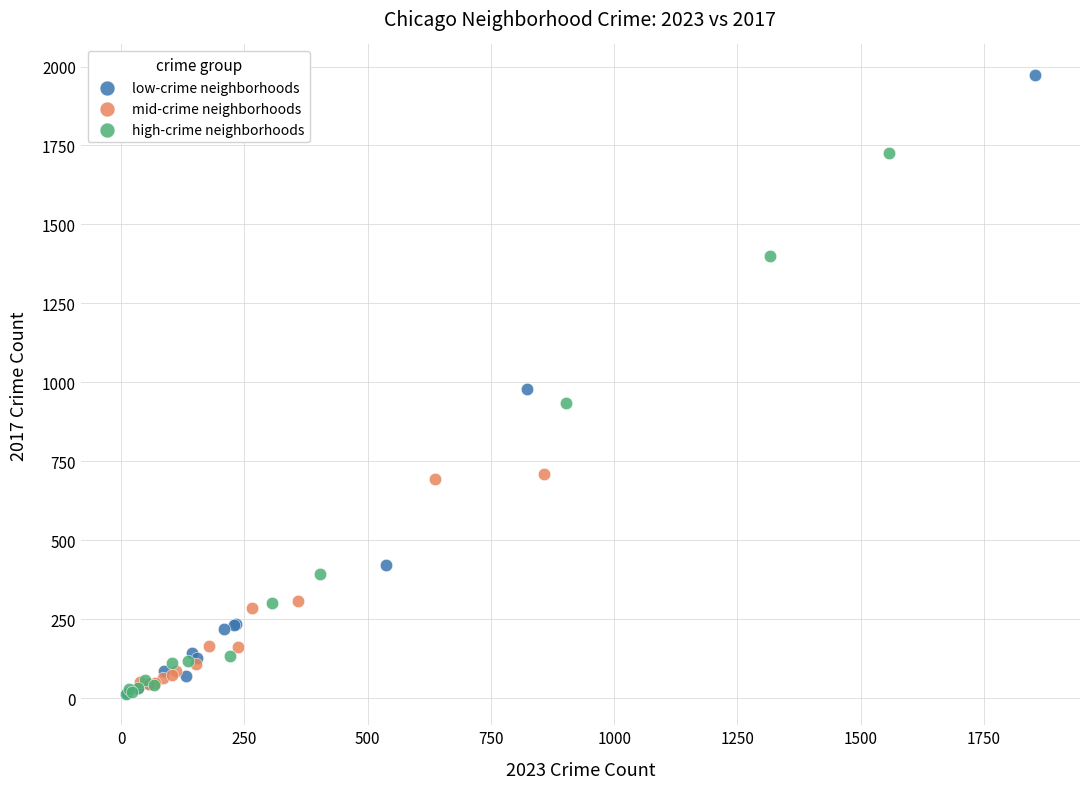

Which series reaches the maximum Y coordinate?

low-crime neighborhoods